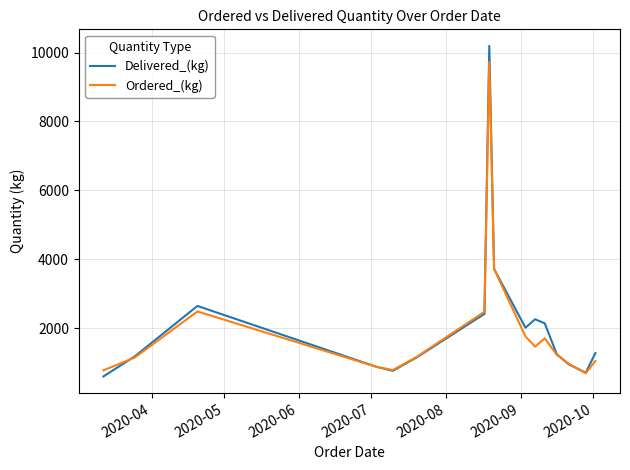

How many lines are shown in the chart?

2